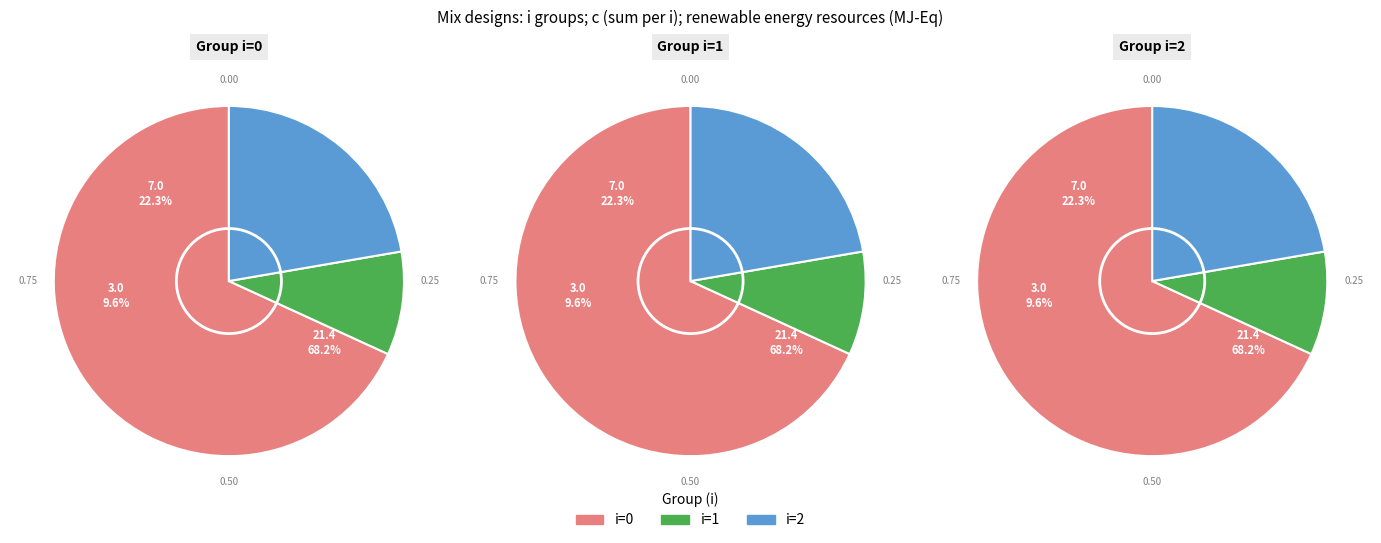

Rank the categories by value from highest to lowest.

0, 0, 2, 2, 1, 1